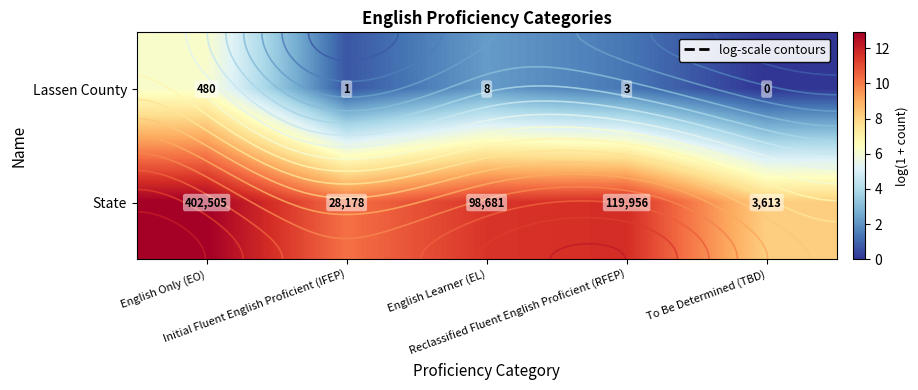

Rank the series by their maximum value, from highest to lowest.

State, Lassen County